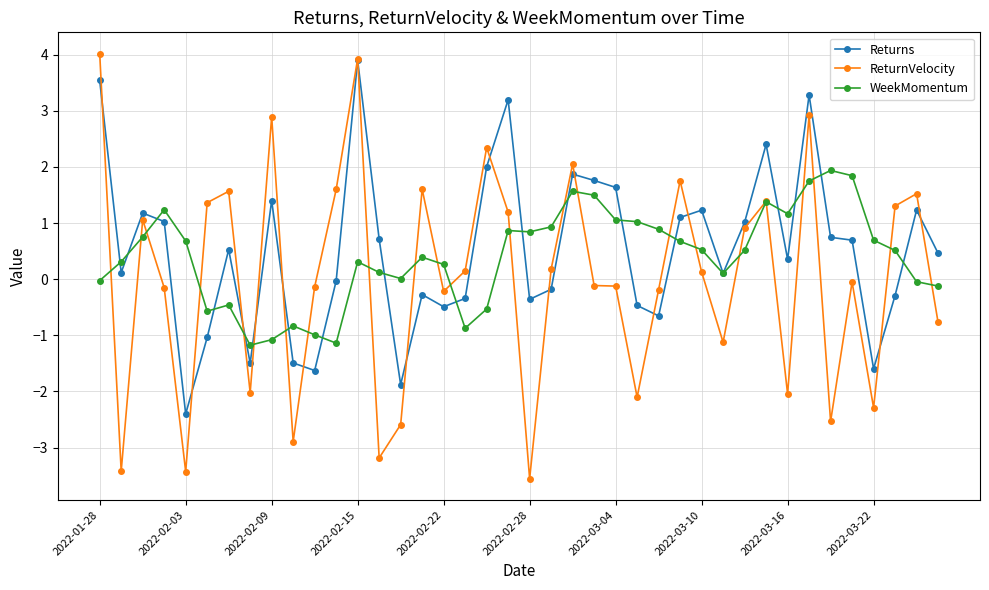

What is the value of the ReturnVelocity point at the 31st from the left?

0.9